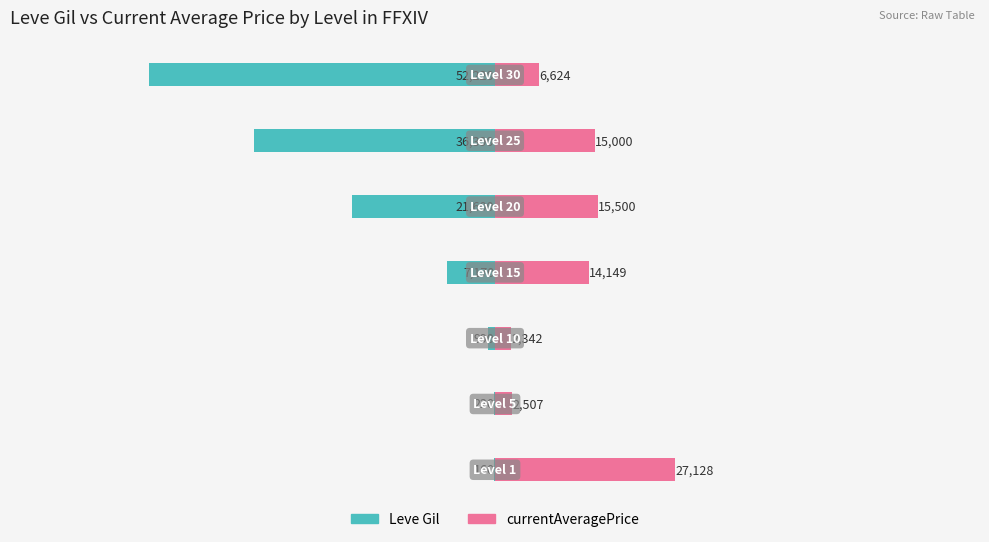

What is the value of the currentAveragePrice bar at the 4th from the left?

14149